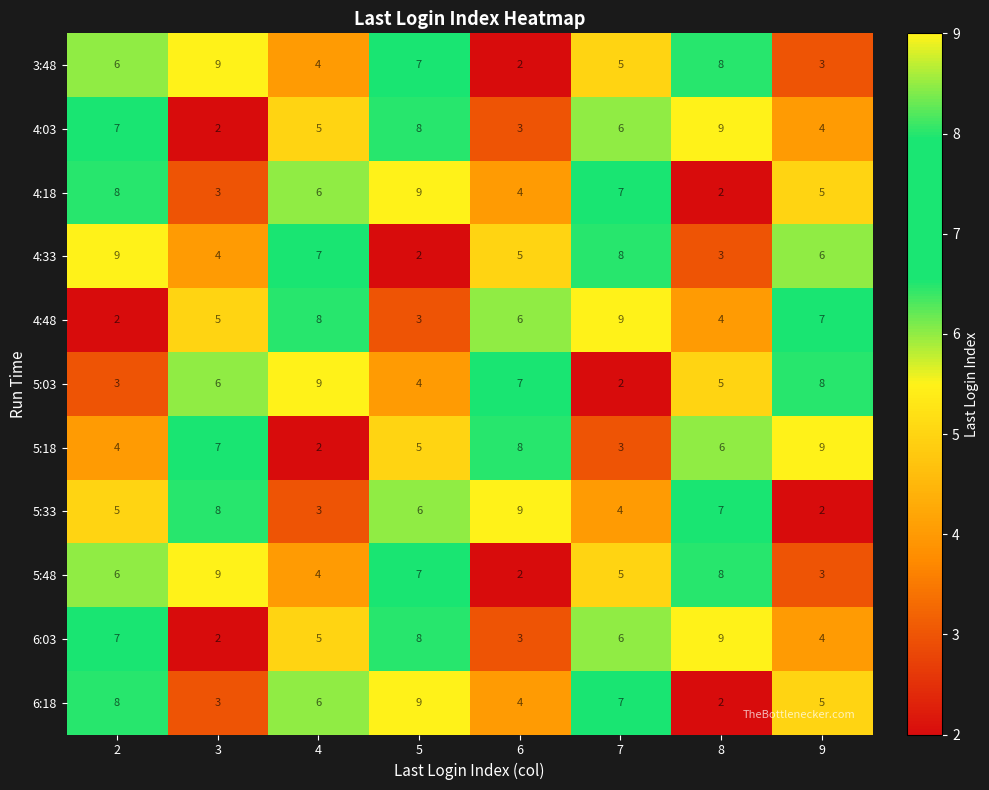

True or false: 3:48 has a value of 4 at 4.

True